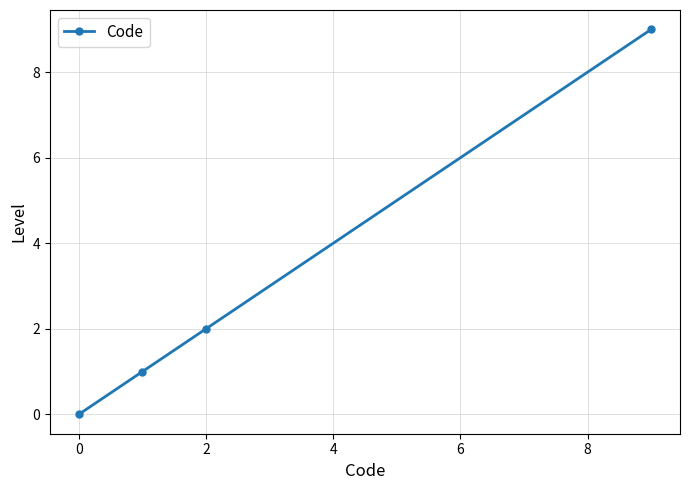

Reading left to right, what are all the values shown in this chart?

0	1	2	9